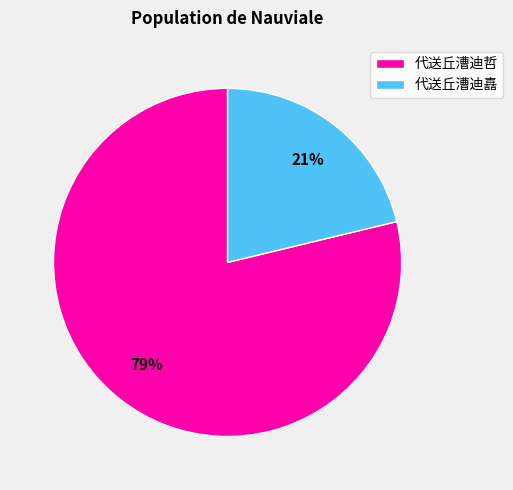

Count the number of slices in the pie.

2